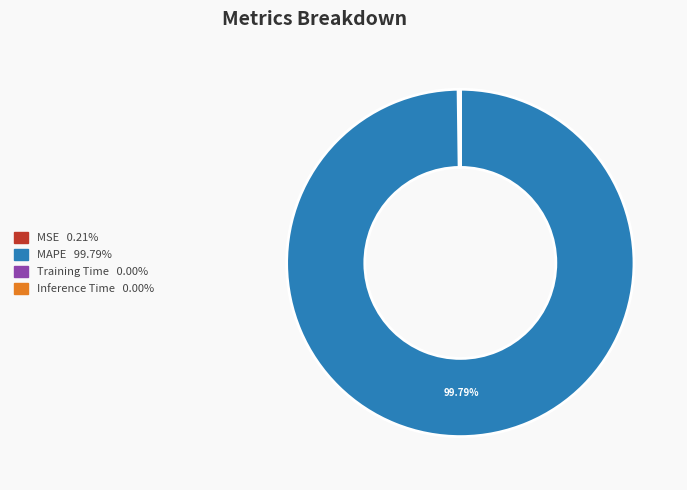

Is there a majority slice in this chart?

Yes